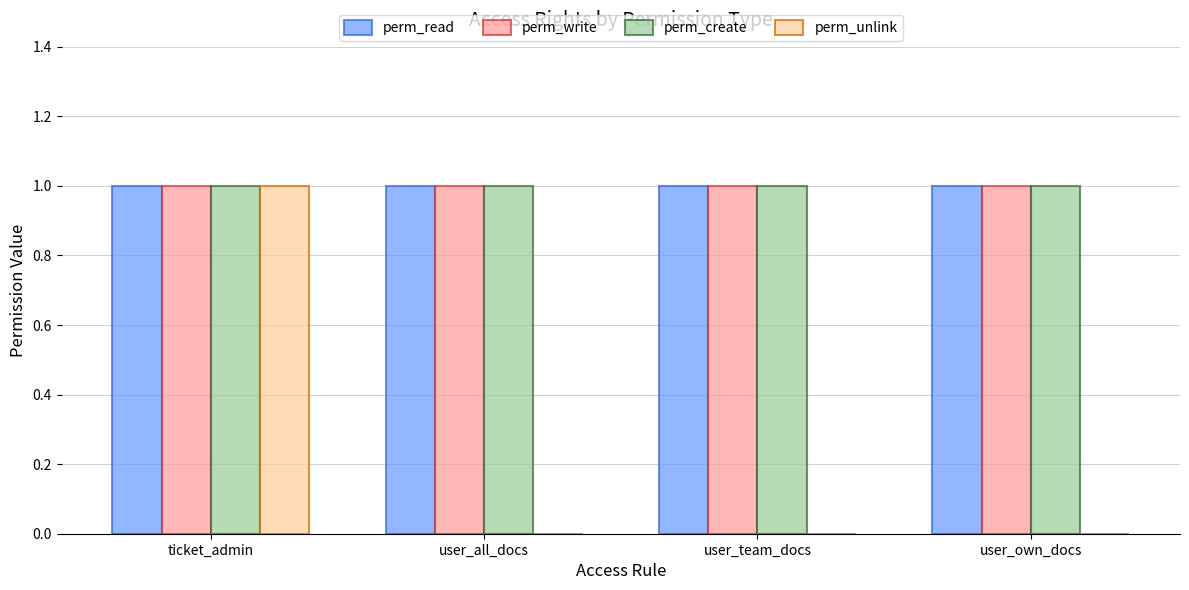

What is the total value across all series at ticket_admin?

4